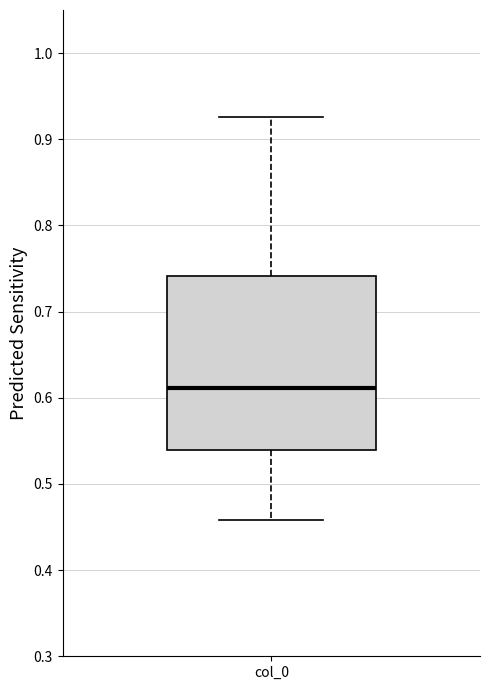

Read this box plot against the y-axis: the position of the median line, the range covered by the box, and the ends of both whiskers. The values are not printed on the chart, so give them approximately, as read against the axis.

median 0.61, box 0.54 to 0.74, whiskers 0.46 to 0.93